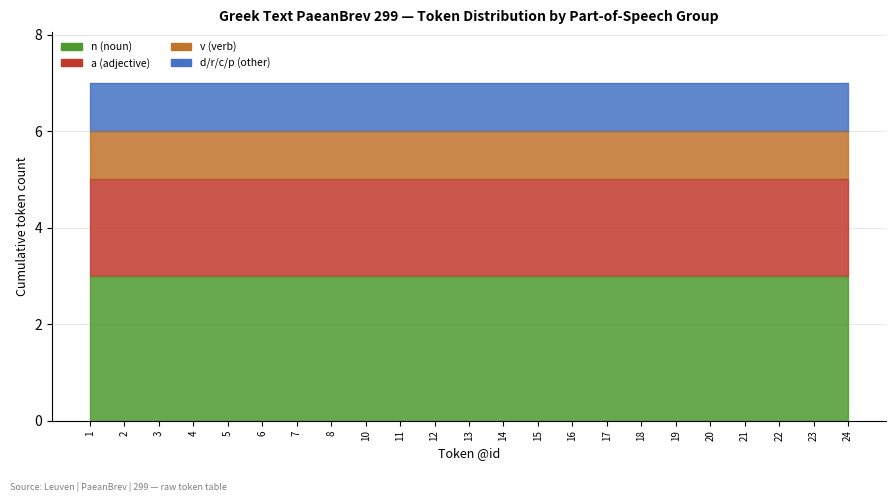

What are all the series names shown in the legend?

n (noun), a (adjective), v (verb), d/r/c/p (other)